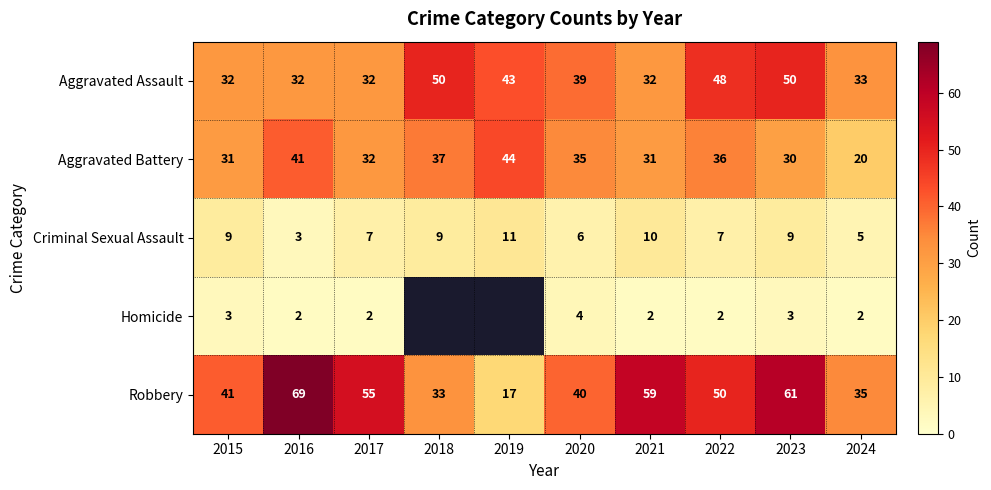

Rank the categories by Criminal Sexual Assault value from lowest to highest.

2016, 2024, 2020, 2017, 2022, 2015, 2018, 2023, 2021, 2019